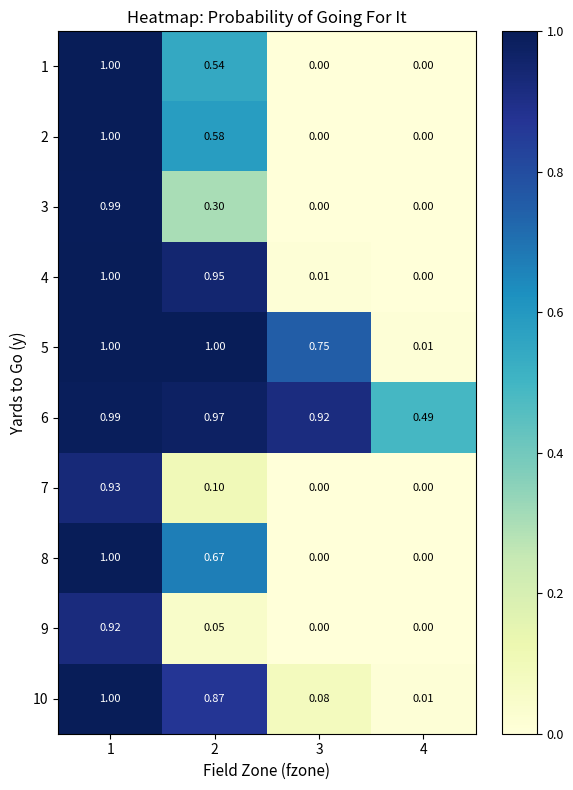

Is the value of 1 at 1 greater than the value of 3 at 3?

Yes